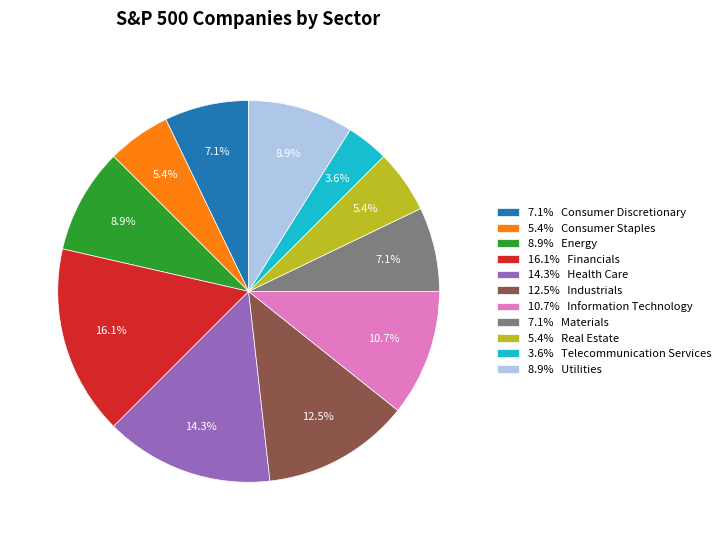

Which slice is the smallest?

3.6% Telecommunication Services